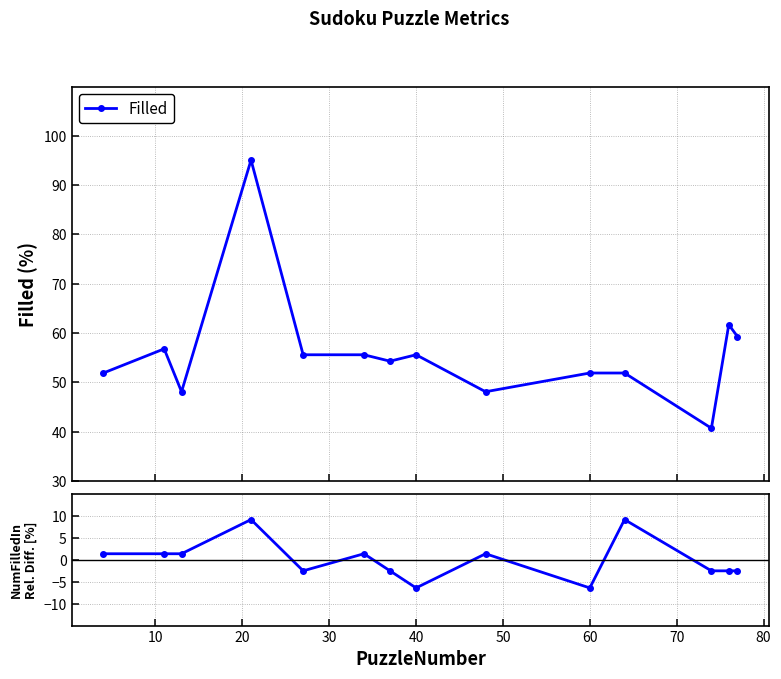

What is the value of the Filled point at the 9th from the left?

48.1